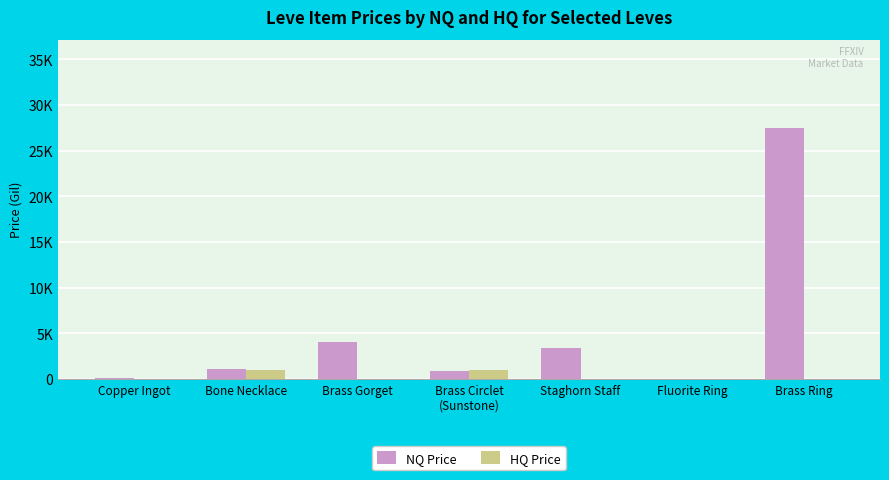

Which series changed the most between Staghorn Staff and Brass Ring?

NQ Price